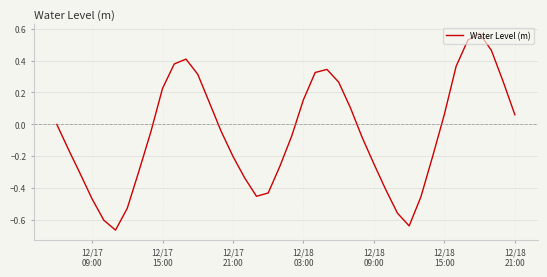

What is the difference between the second highest and minimum values?

1.2